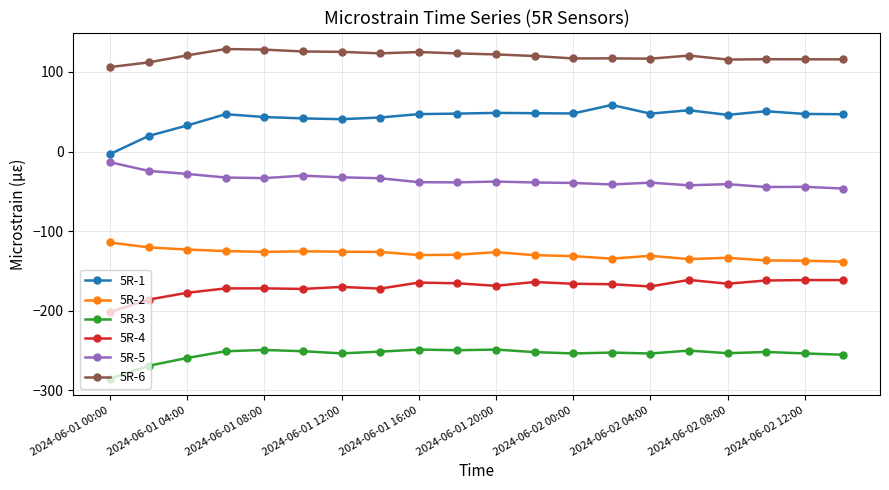

What is the maximum value shown in the chart?

128.9